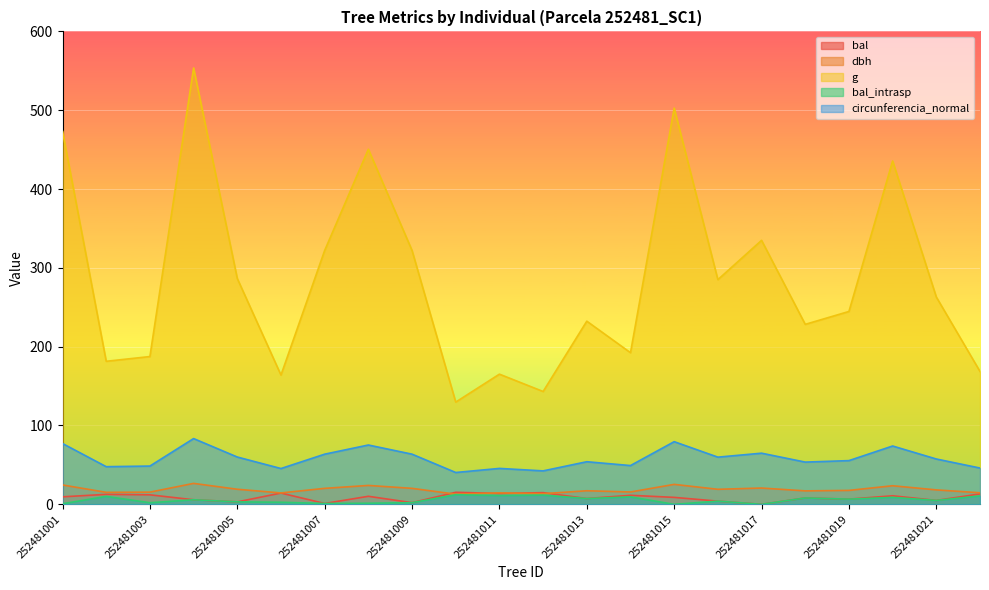

What is the difference between the maximum and minimum values in the g series?

423.9